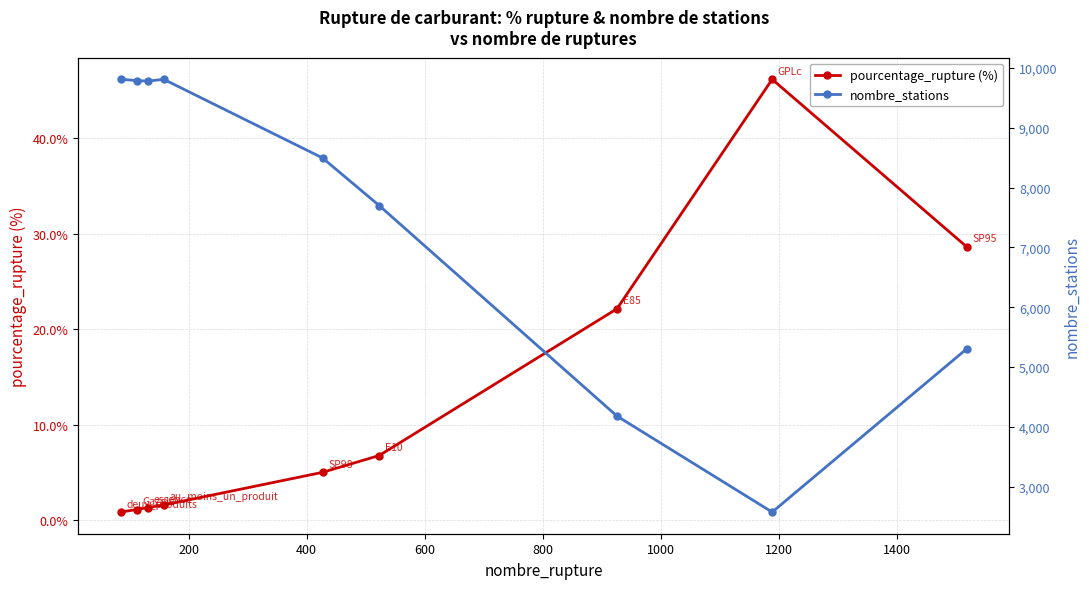

What is the value of the pourcentage_rupture (%) point at the 3rd from the left?

1.3